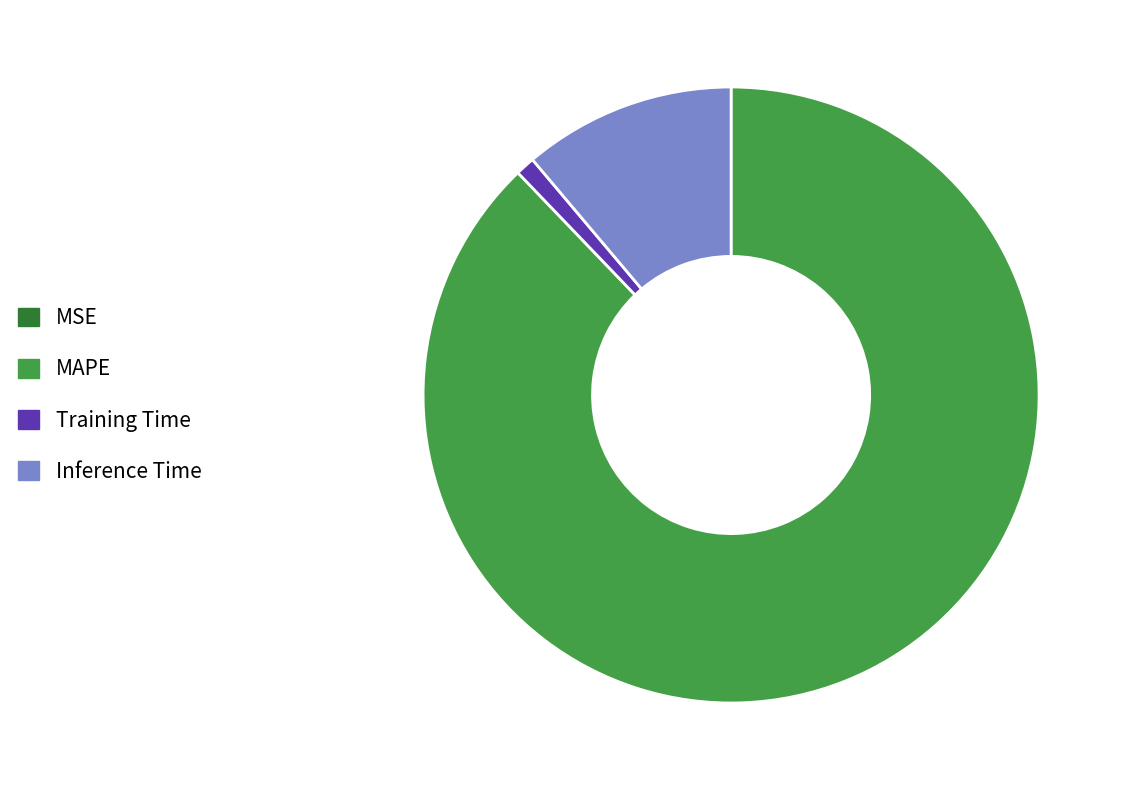

What is the majority slice?

MAPE